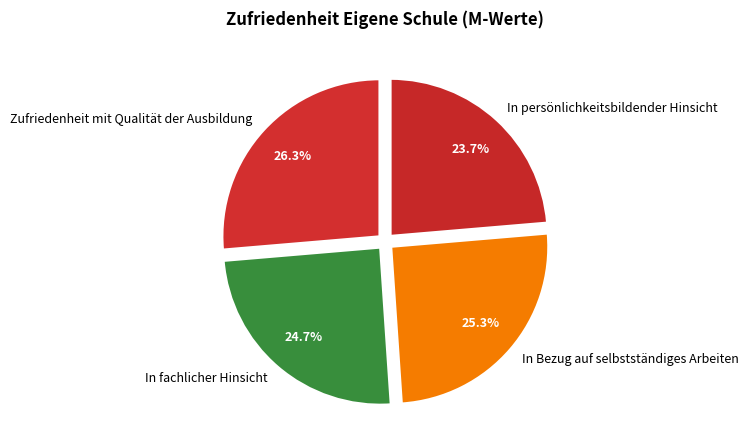

To the nearest percent, what is the average slice percentage?

25%